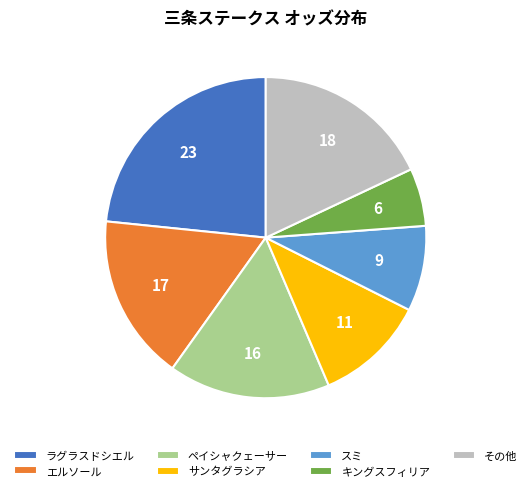

Does any single category account for the majority?

No